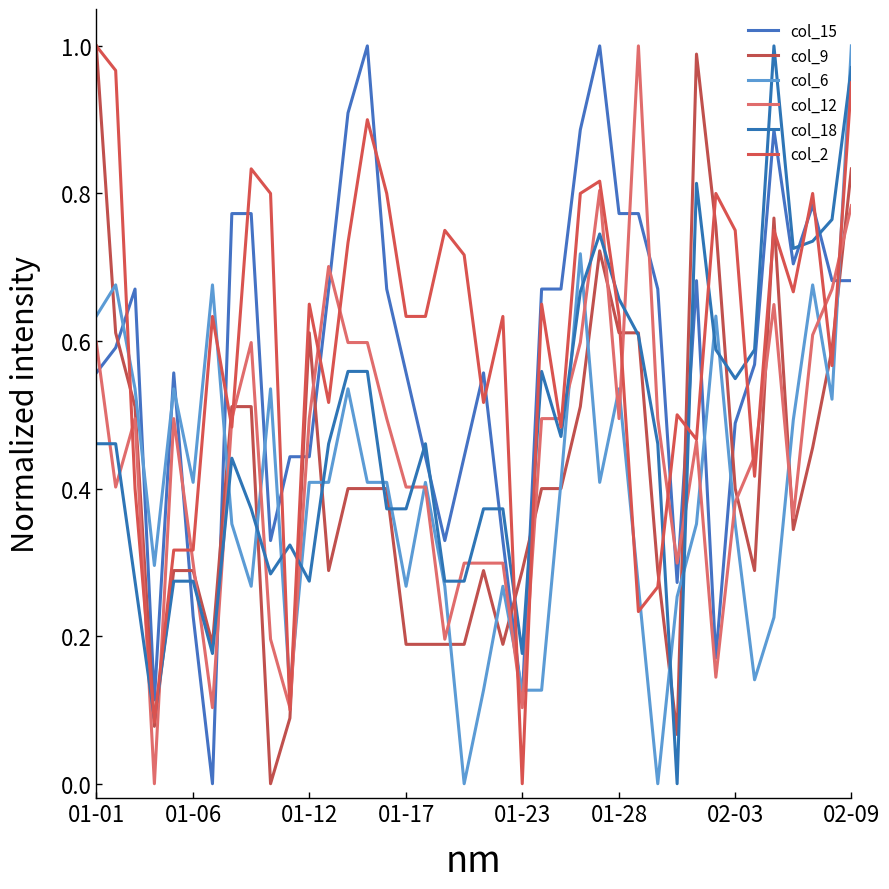

What is the maximum value for col_2?

1.0